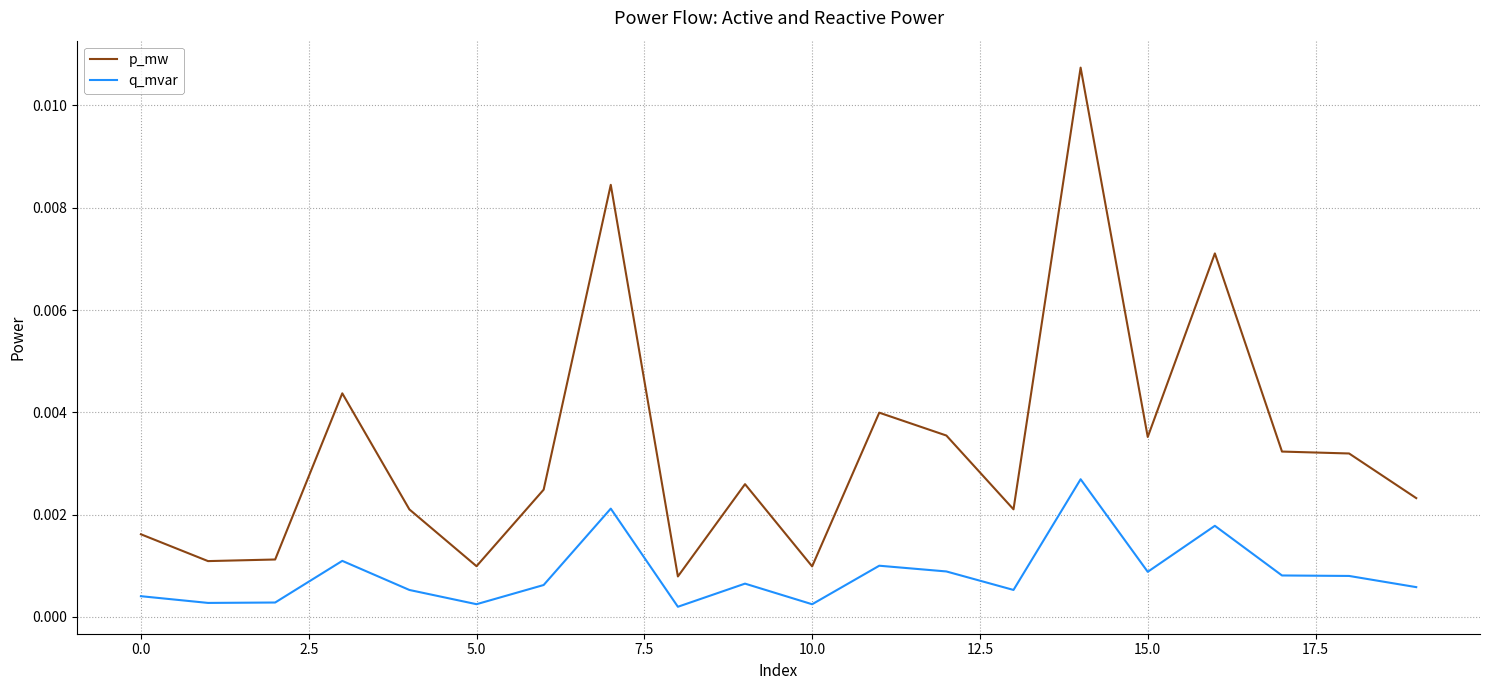

True or false: p_mw and q_mvar intersect in this chart.

False